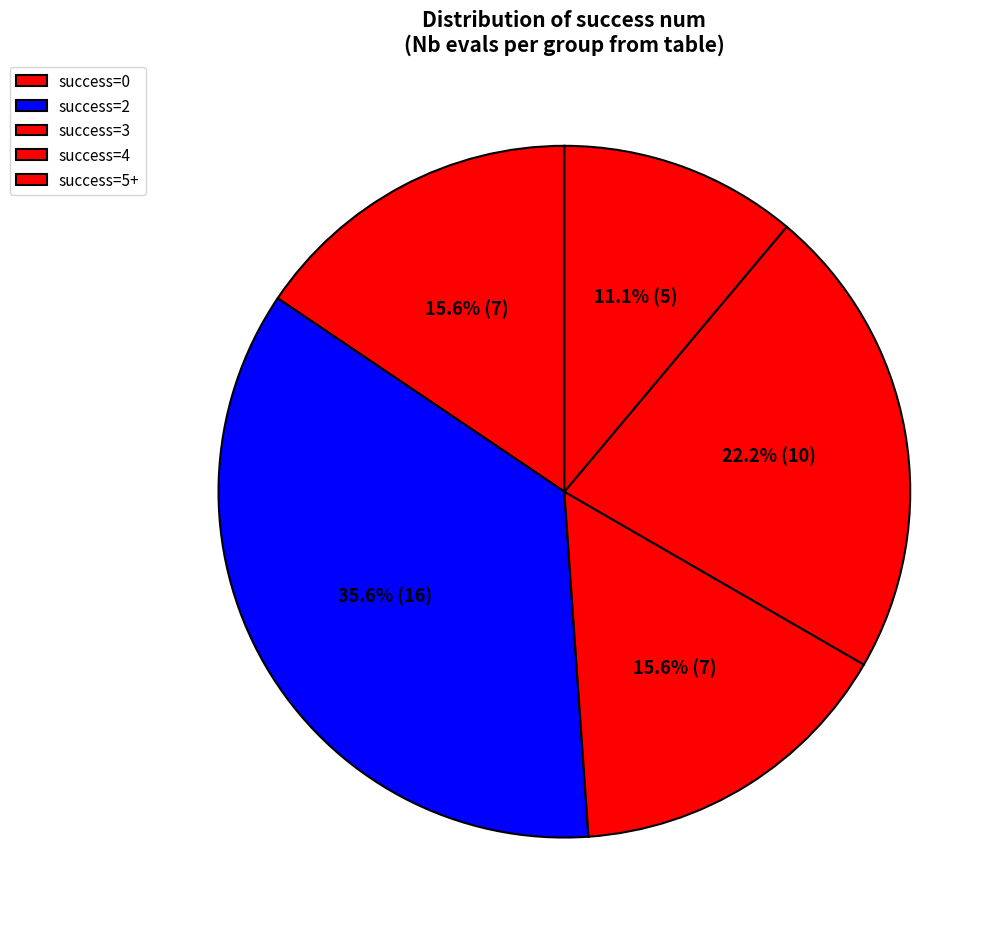

Count the number of slices in the pie.

5